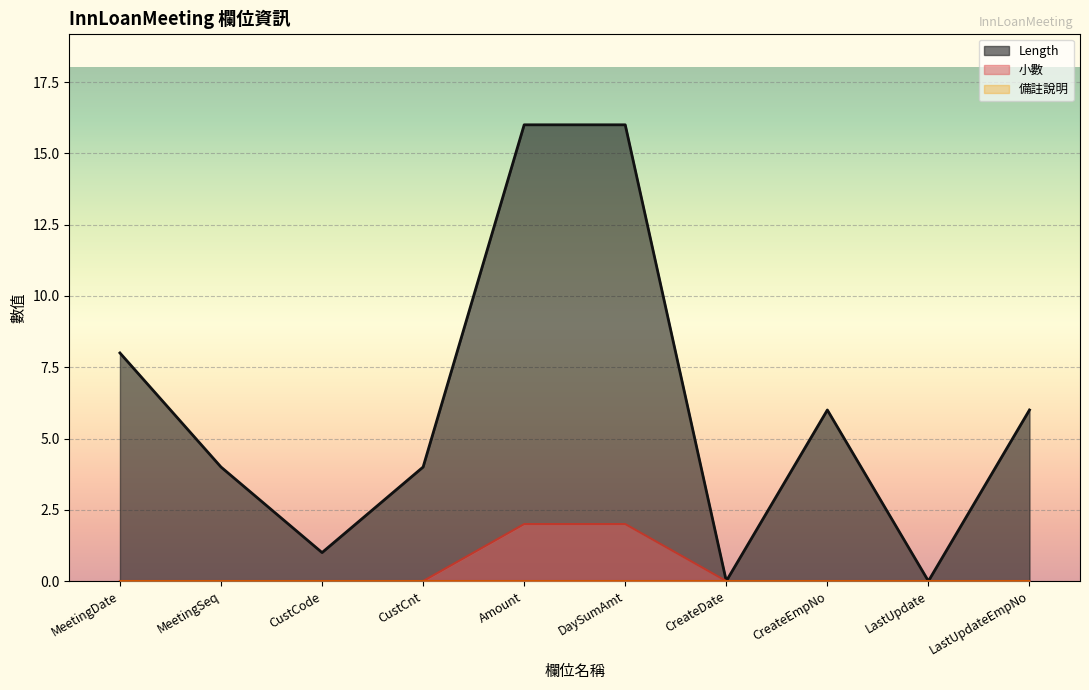

At which category is the sum across all series the highest?

Amount